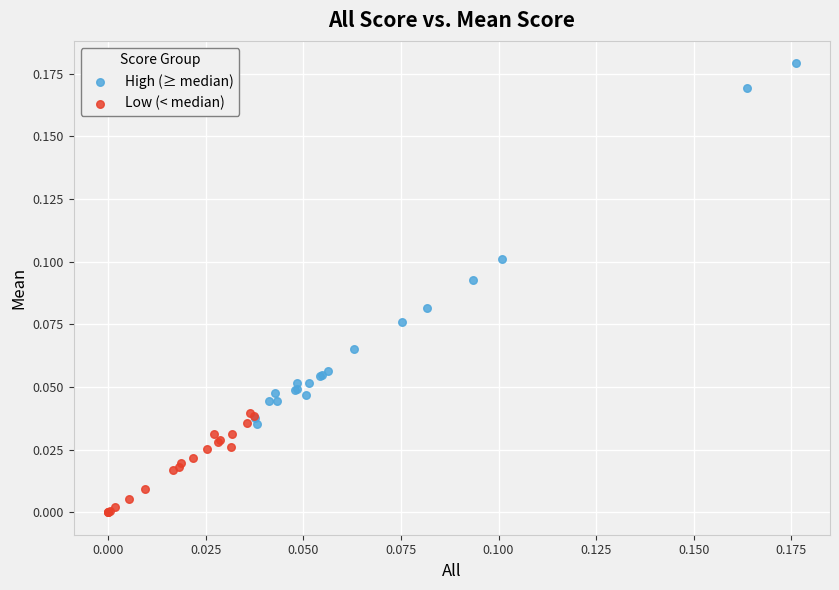

What are all the series names shown in the legend?

High (≥ median), Low (< median)